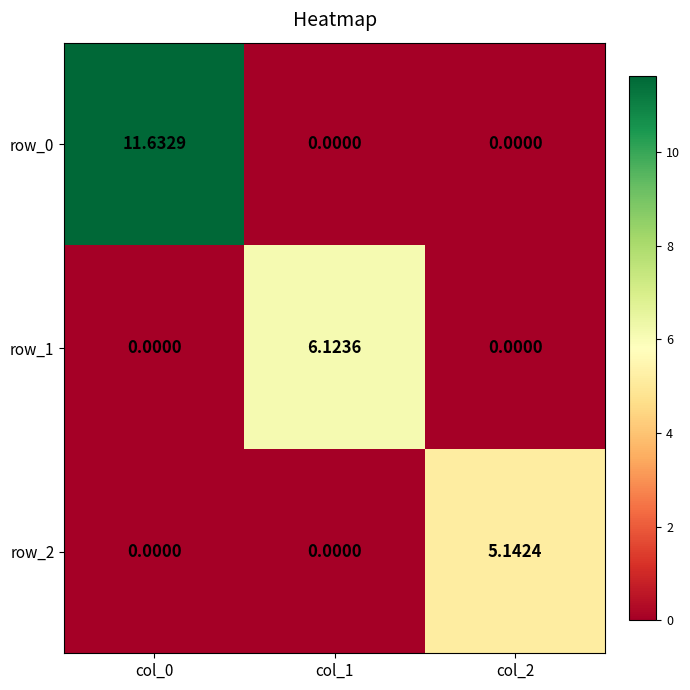

How many data points does each series have?

3